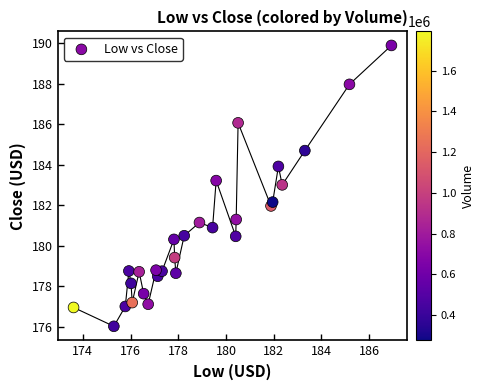

What is the range of X values (max minus min)?

13.3